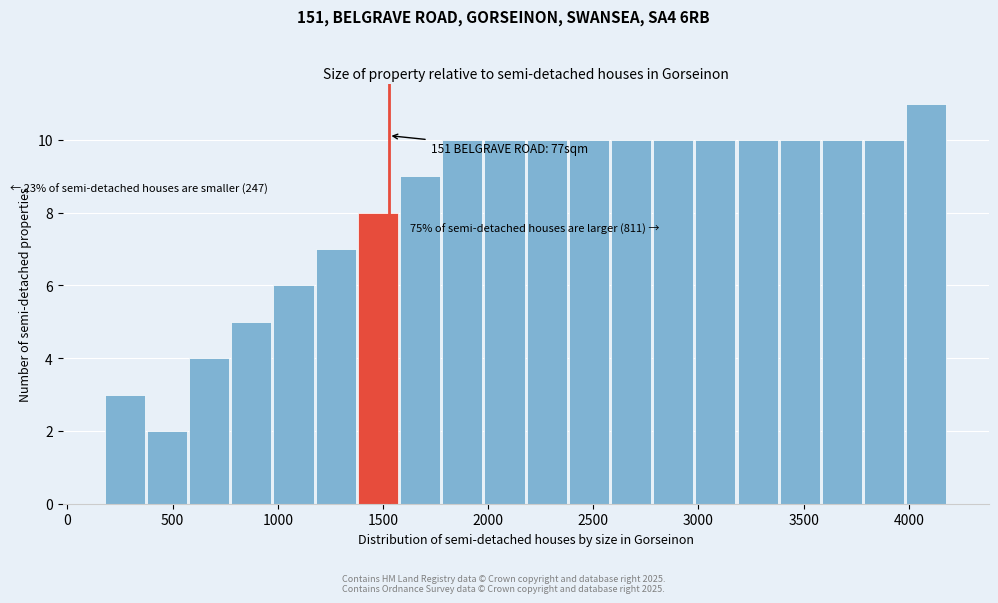

Which range on the x-axis has the tallest bar?

4000 to 4200